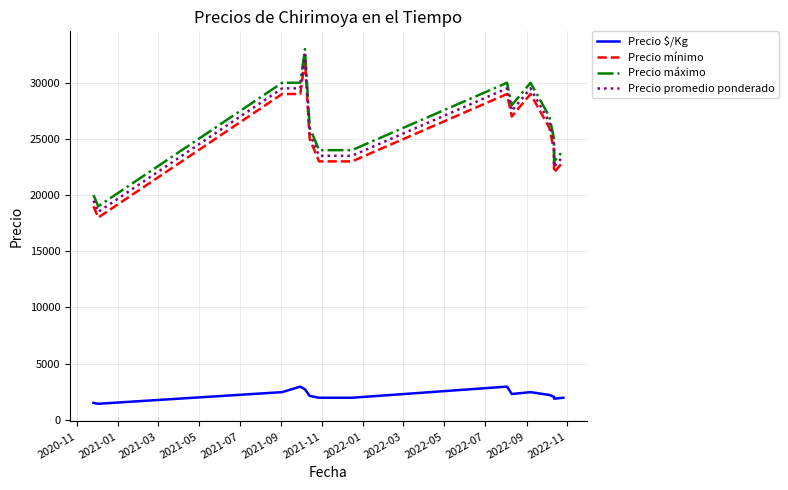

What are all the series names shown in the legend?

Precio $/Kg, Precio mínimo, Precio máximo, Precio promedio ponderado